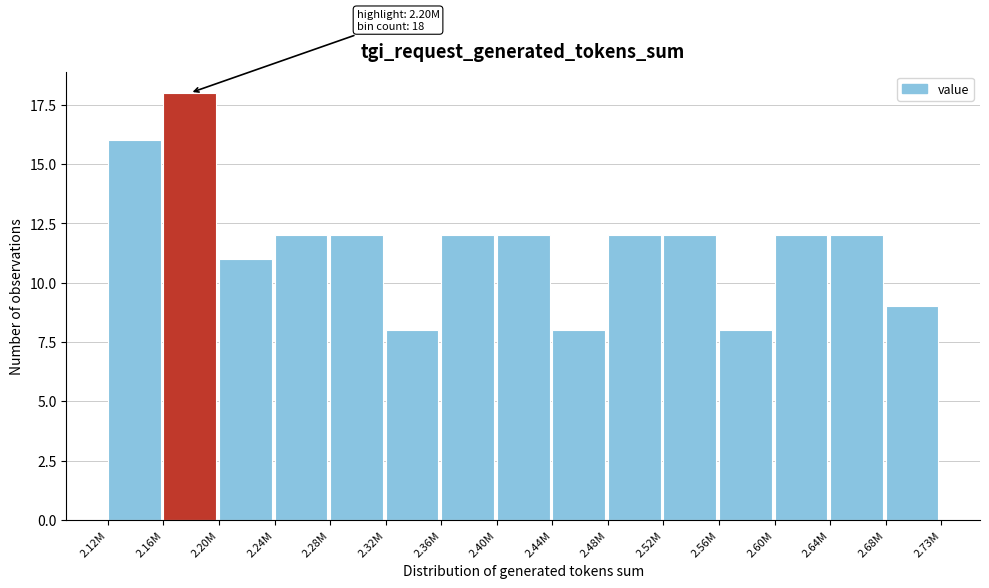

Reading left to right, extract all data points from this chart.

16	18	11	12	12	8	12	12	8	12	12	8	12	12	9